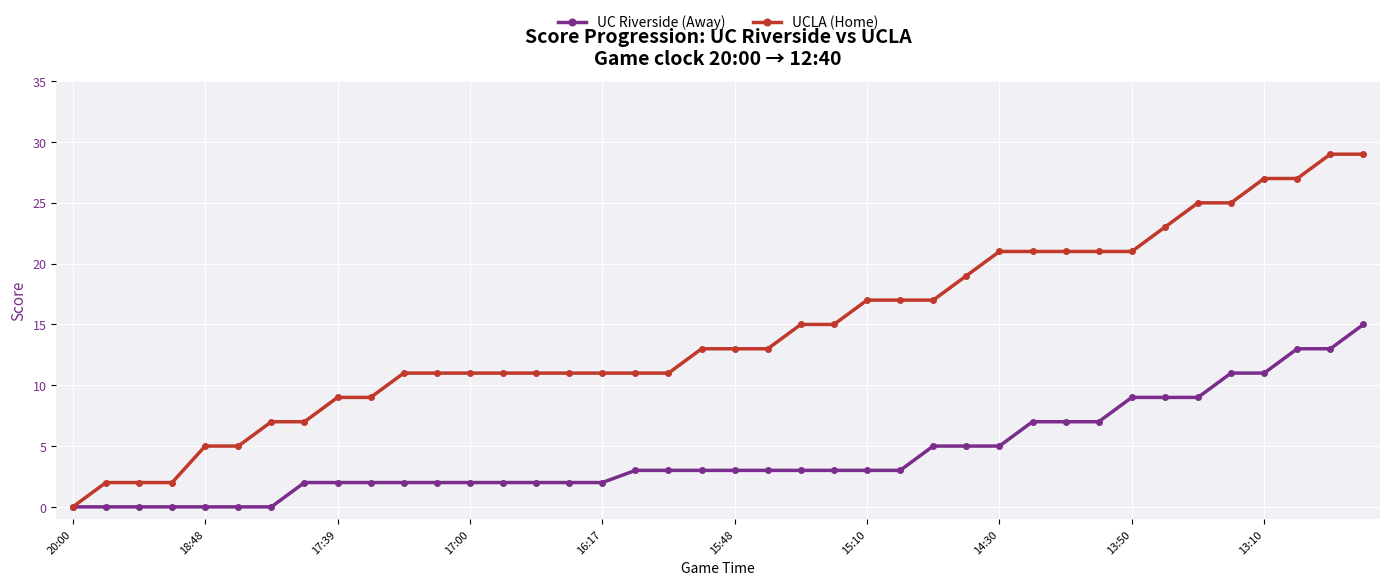

Which series has the largest total across all categories?

UCLA (Home)